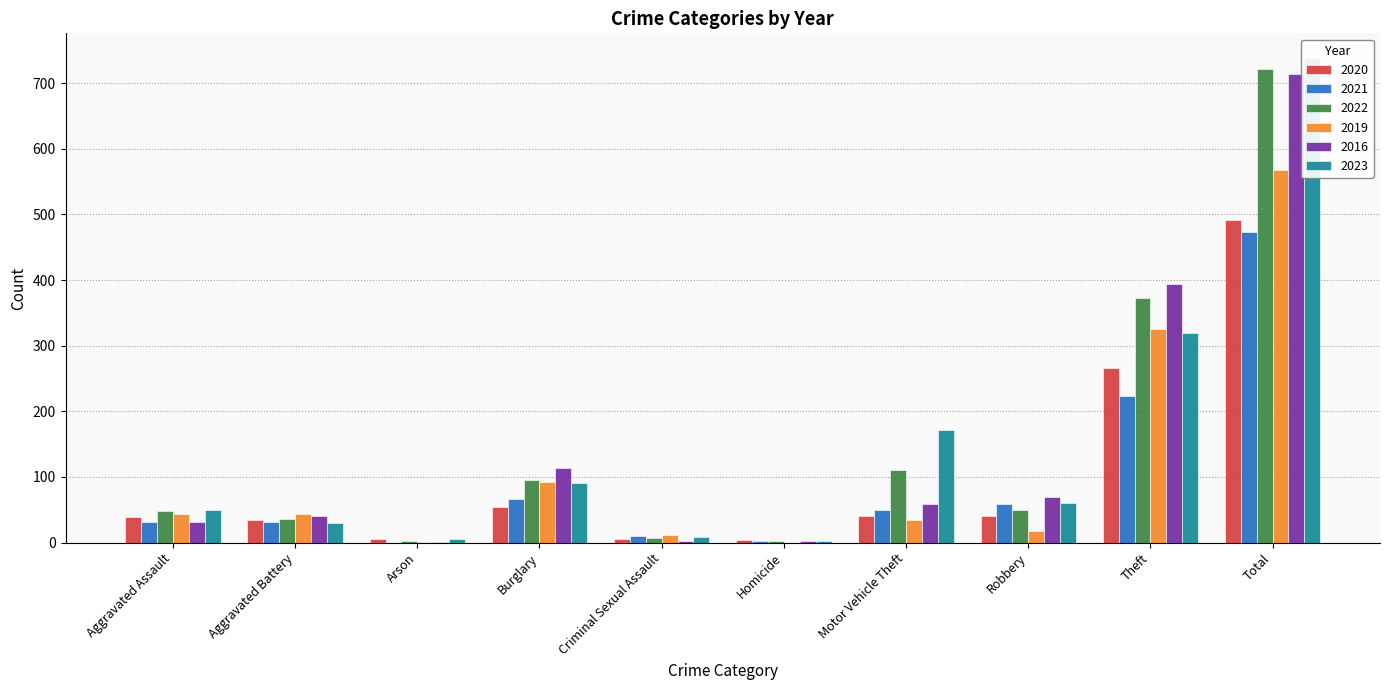

How many positive values does the 2021 series have?

9